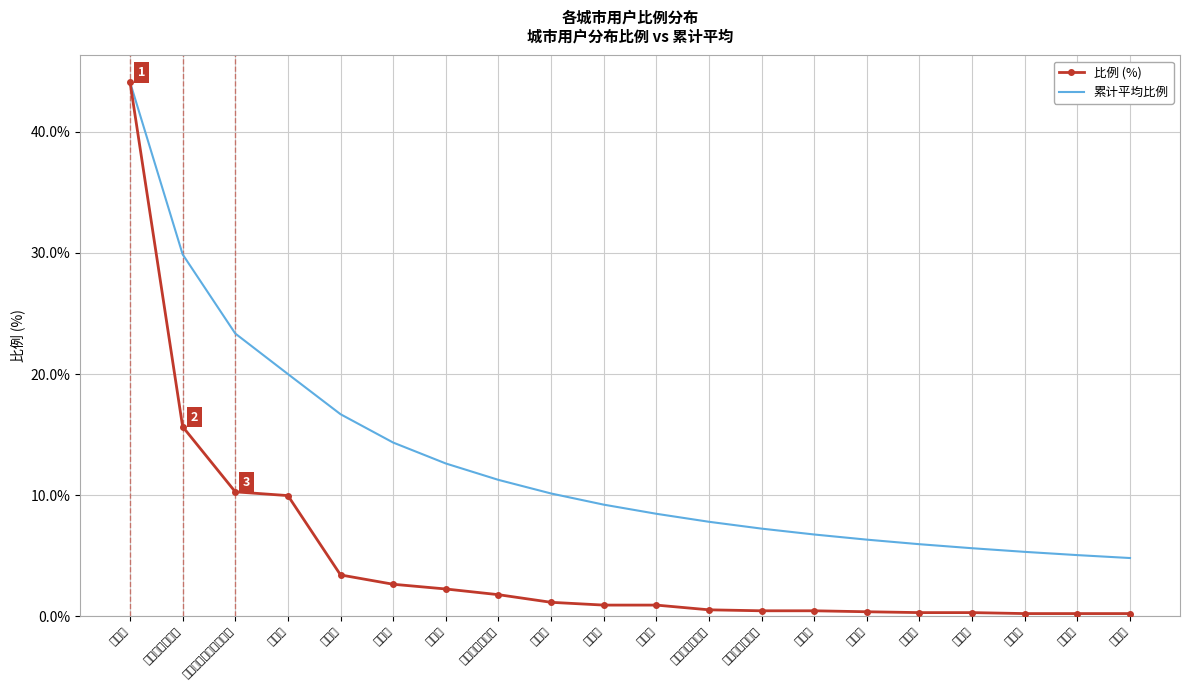

What are all the series names shown in the legend?

比例 (%), 累计平均比例